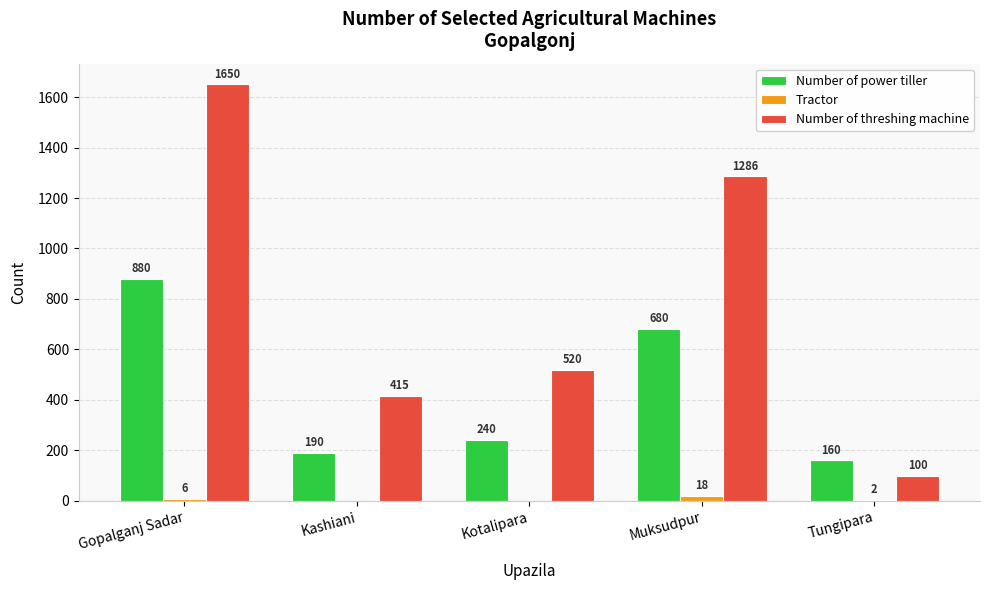

Which category has the highest value across all series?

Gopalganj Sadar